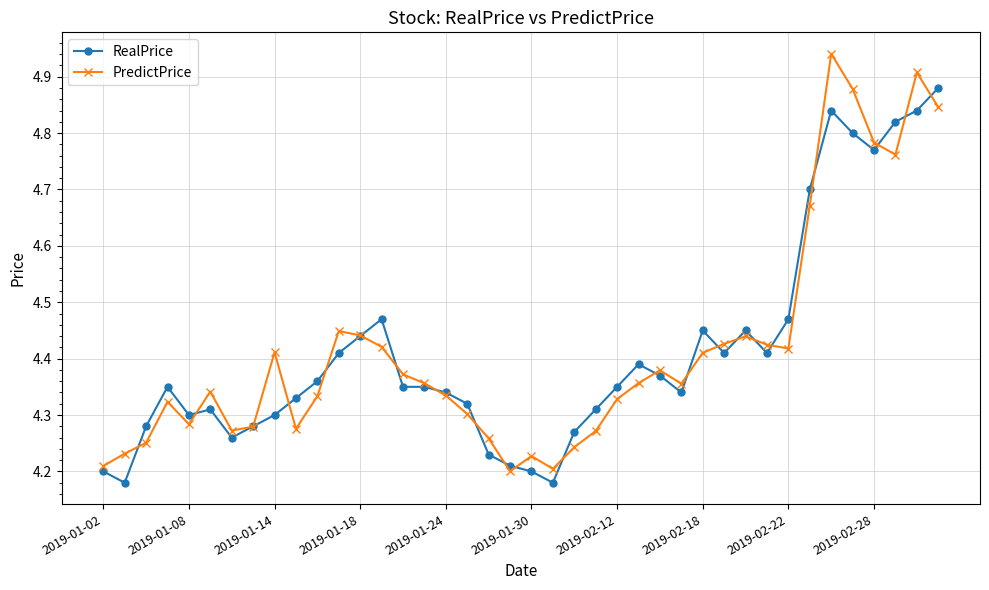

Which series has the widest spread of values?

PredictPrice